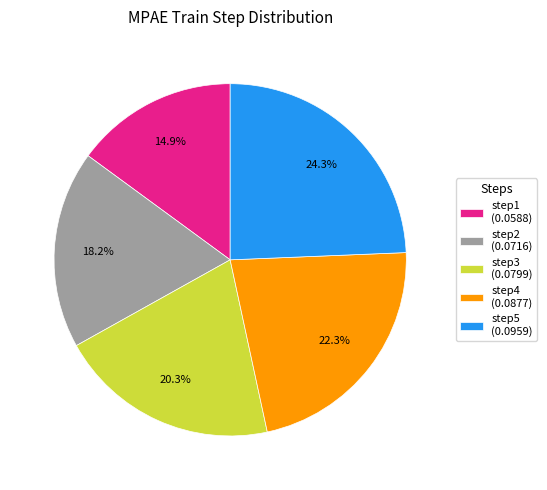

How many segments does this pie chart have?

5